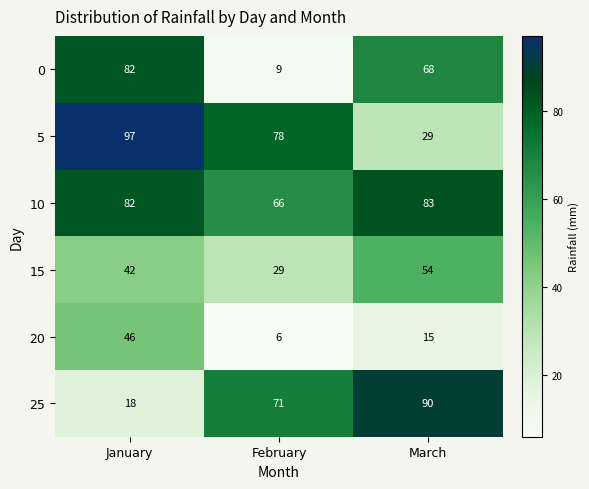

What is the sum of all 10 values?

231